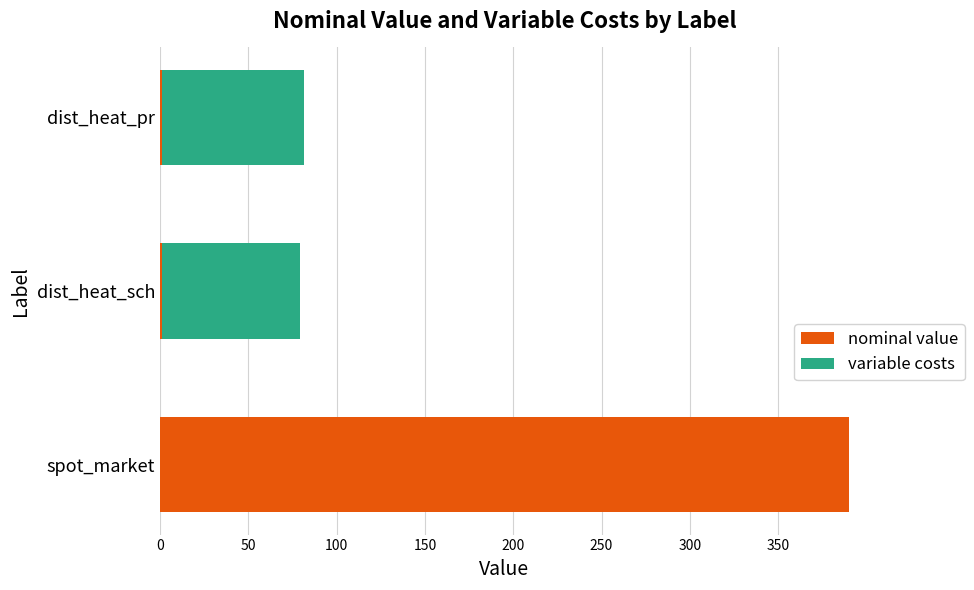

What is the sum of all nominal value values?

392.0